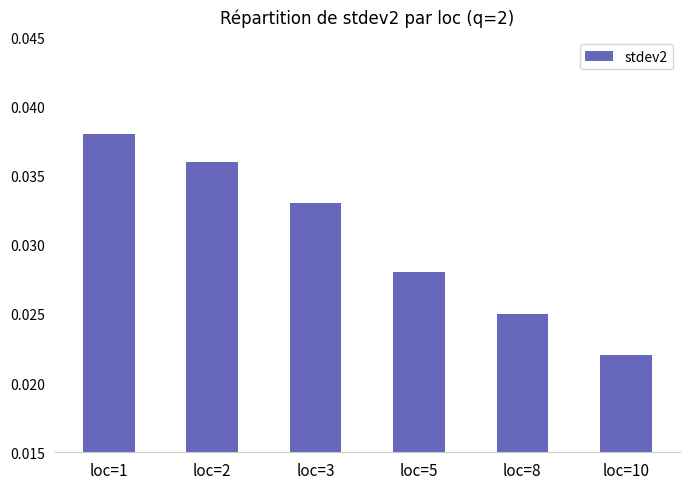

Rank the categories by value from highest to lowest.

loc=1, loc=2, loc=3, loc=5, loc=8, loc=10